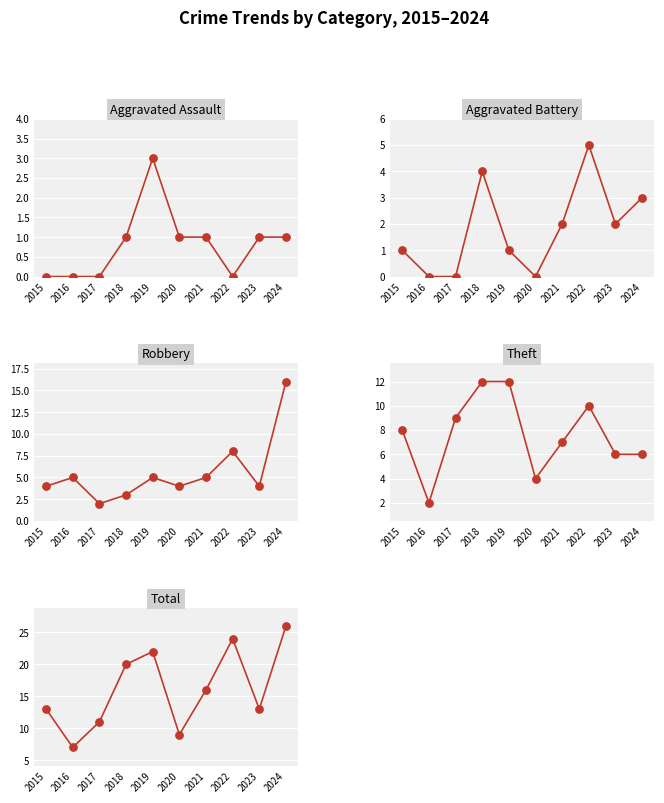

What is the total value across all series at 2020?

18